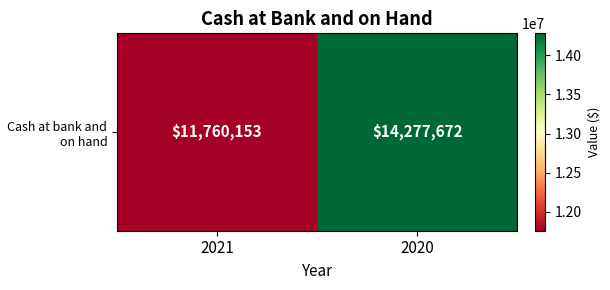

What is the sum of the values at 2020 and 2021?

26037825